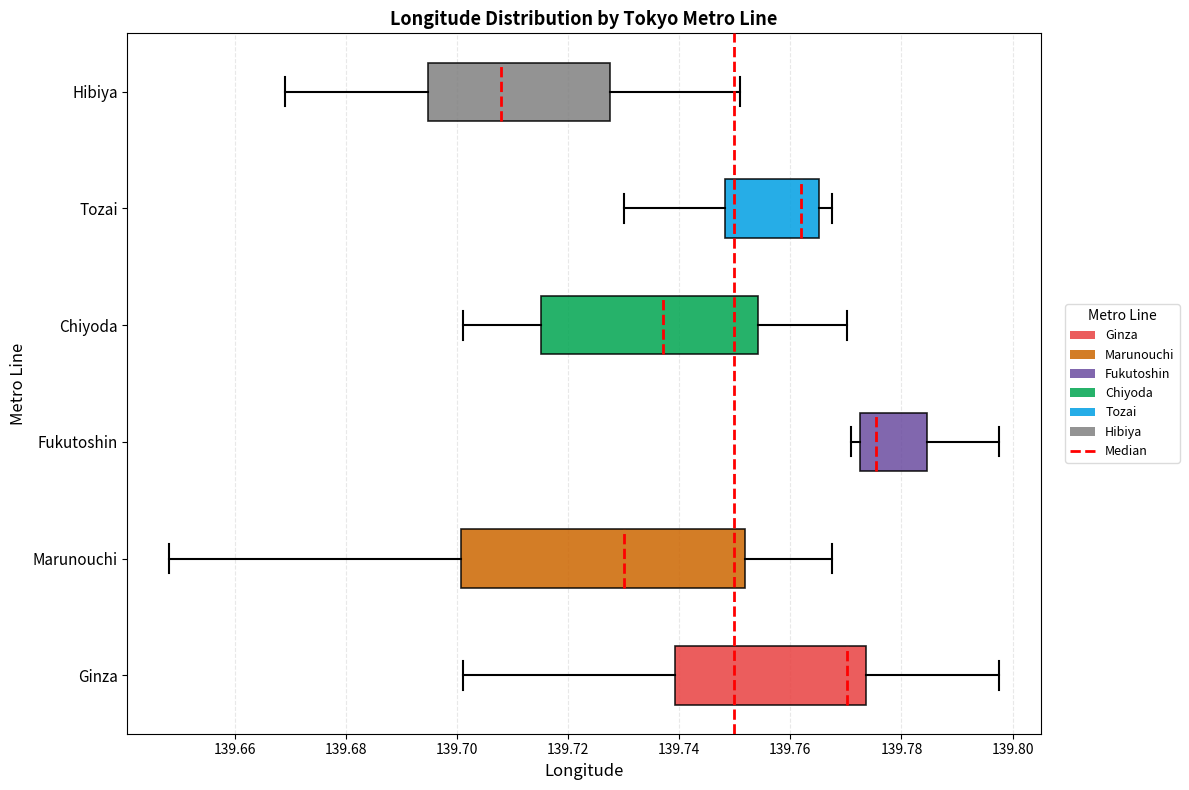

Which box has the furthest to the right median line?

Fukutoshin